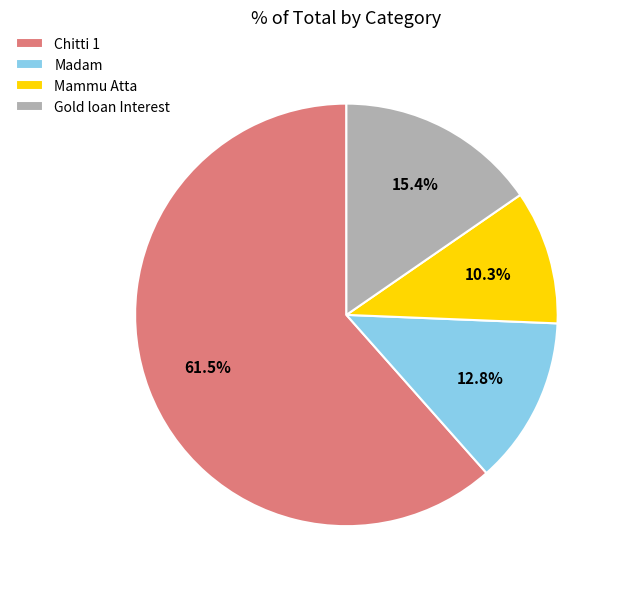

How many segments does this pie chart have?

4